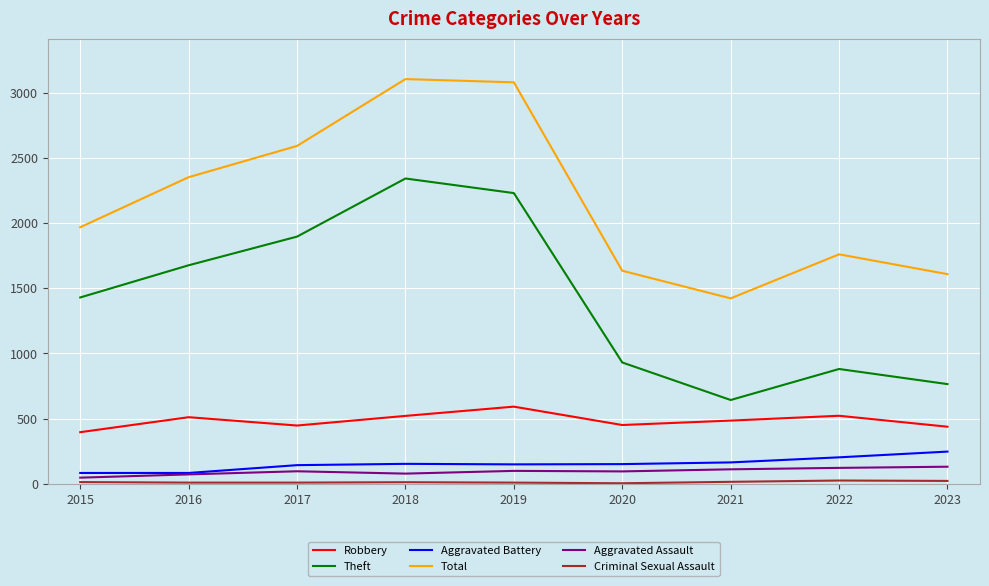

Count the number of categories in the chart.

9